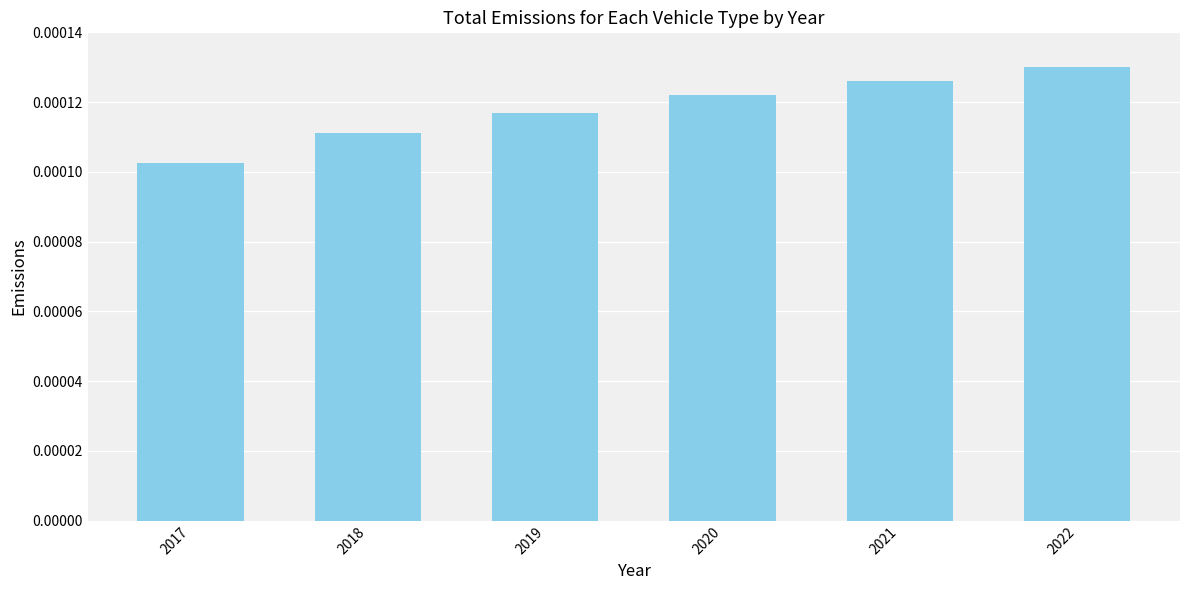

Rank the categories by value from highest to lowest.

2022, 2021, 2020, 2019, 2018, 2017